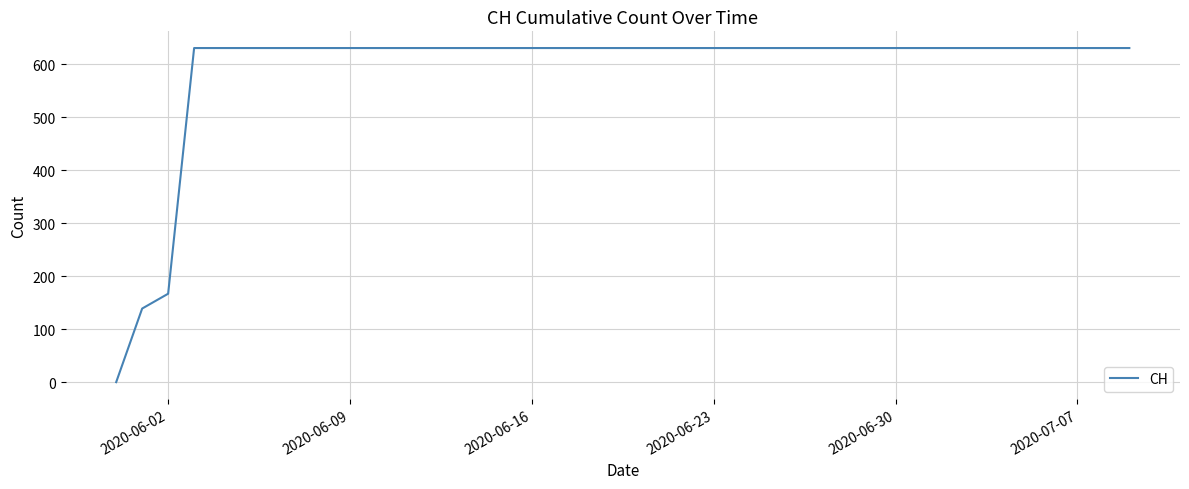

What is the difference between the maximum and minimum values?

631